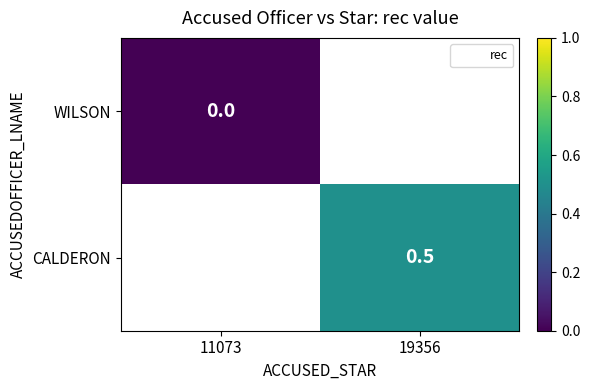

What value does the CALDERON series have at 19356?

0.5